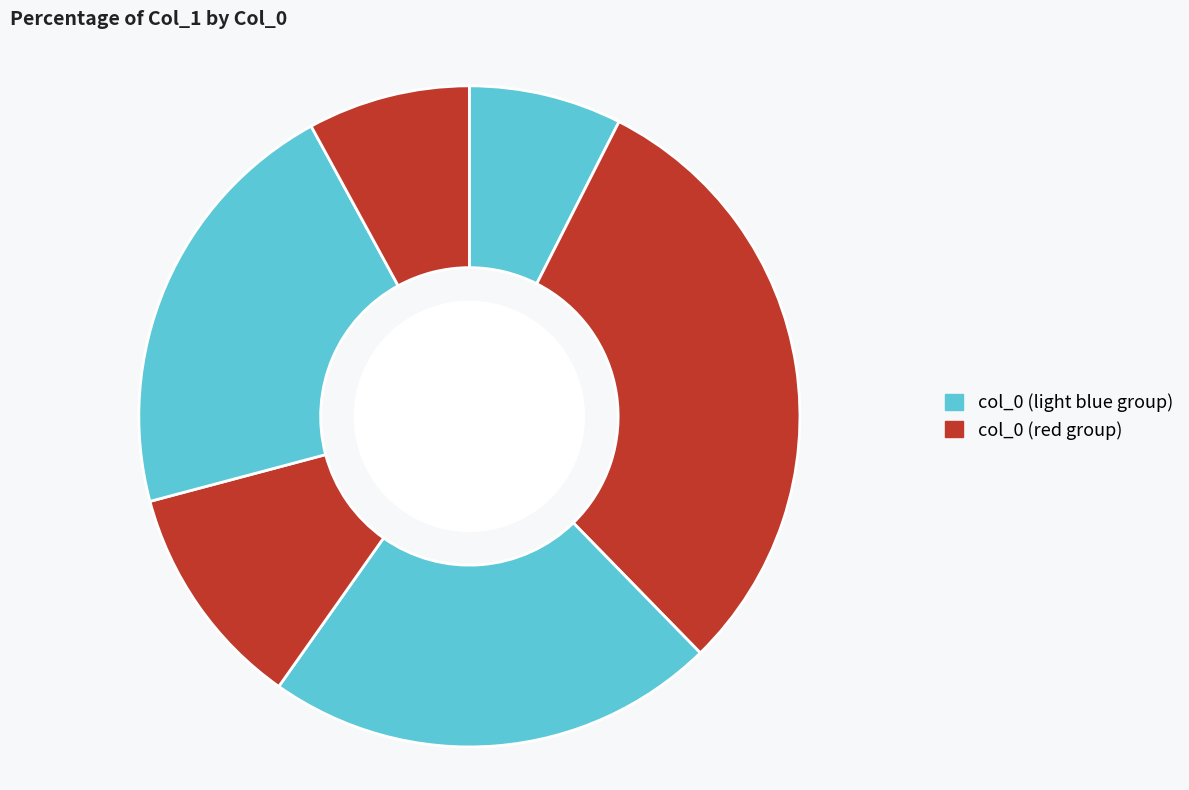

Count the number of slices in the pie.

6